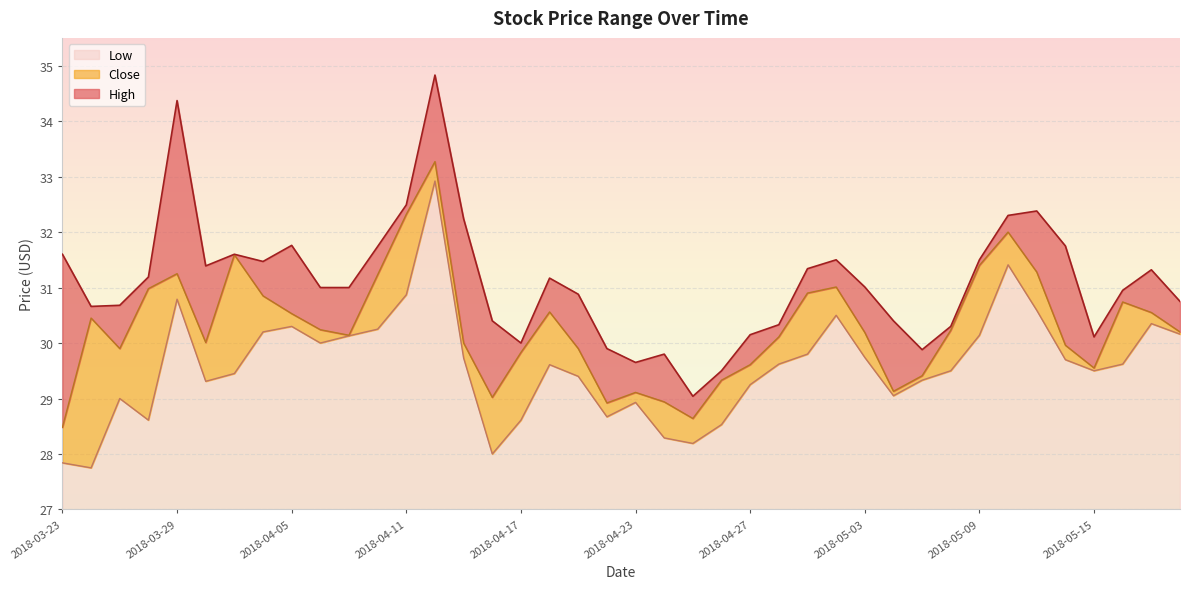

Which series has the largest total across all categories?

High